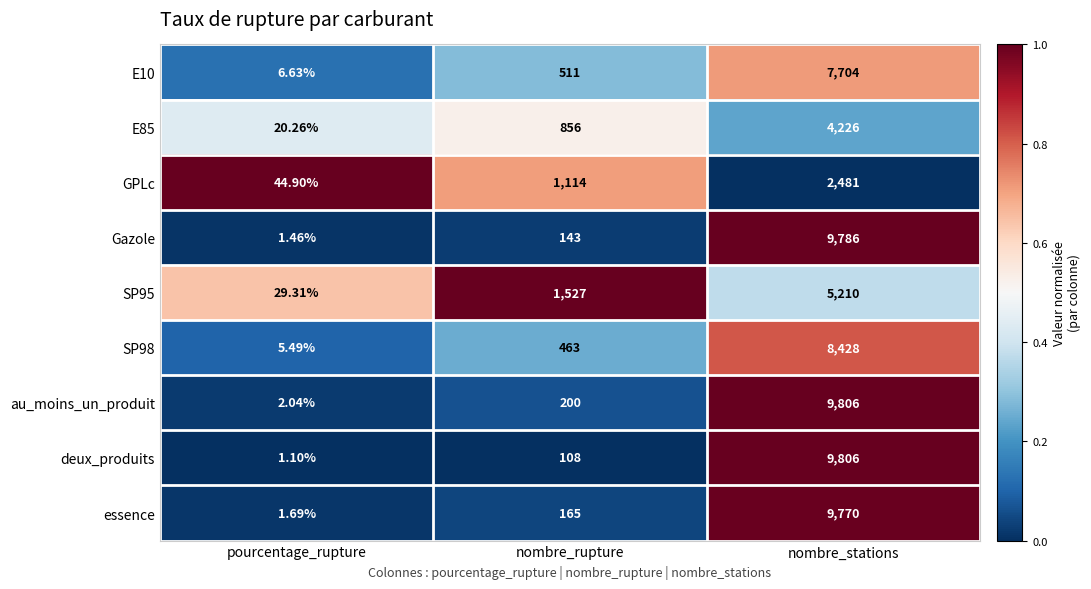

Which category has the lowest value in the E85 series?

pourcentage_rupture